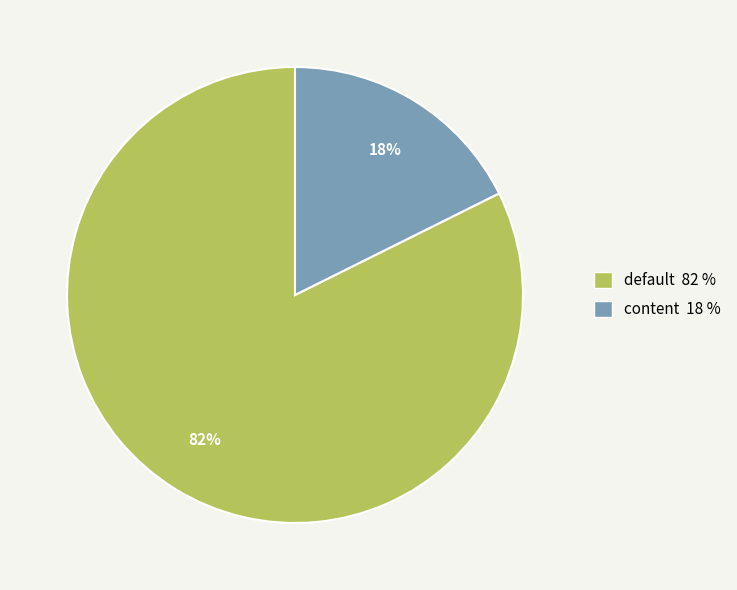

Between default and content, which is larger?

default